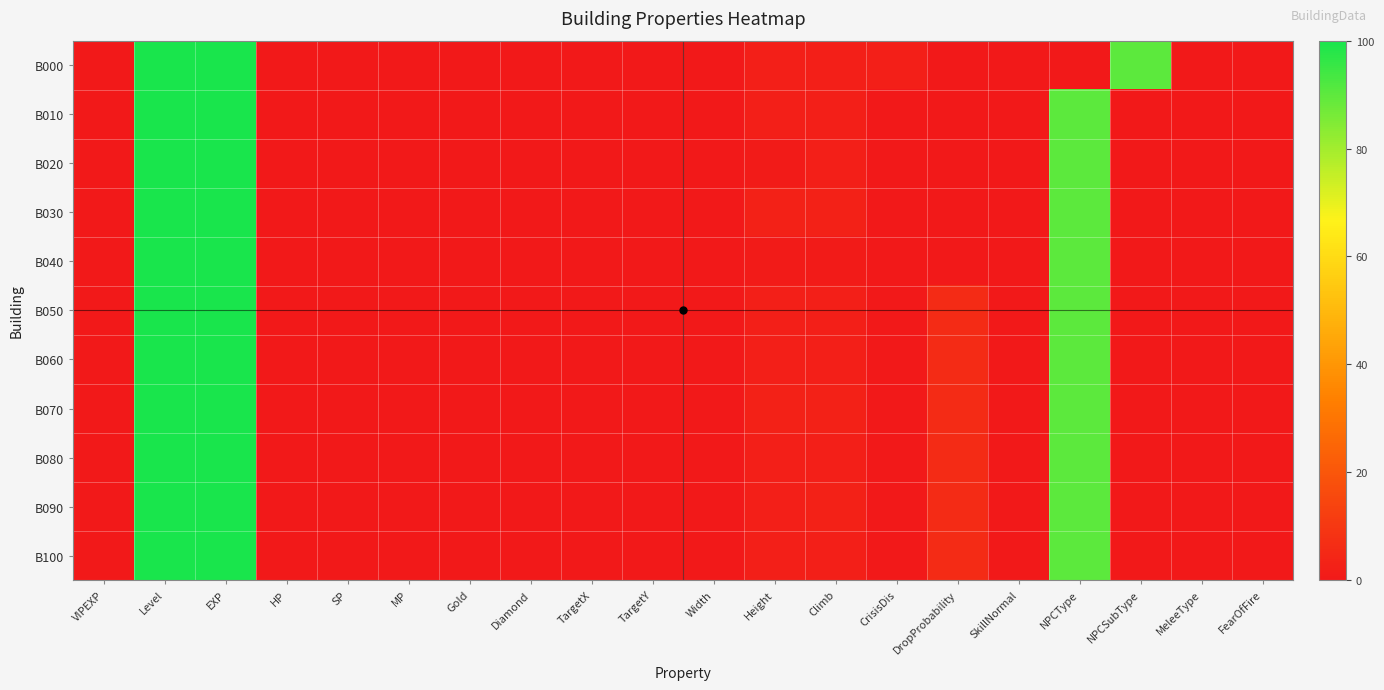

List the series in order of their peak value, lowest first.

B000, B010, B020, B030, B040, B050, B060, B070, B080, B090, B100